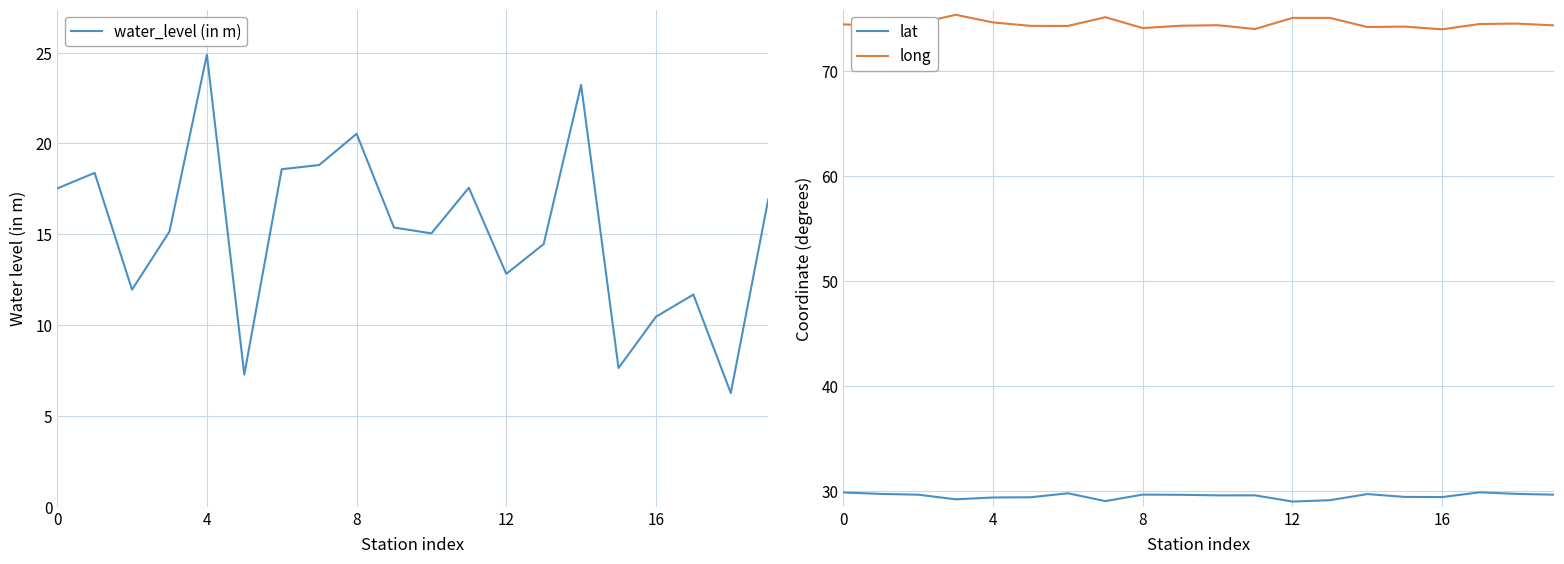

True or false: long and lat intersect in this chart.

False